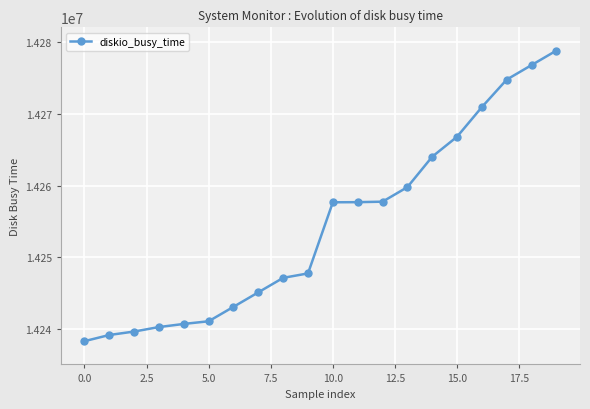

What is the average value?

14254375